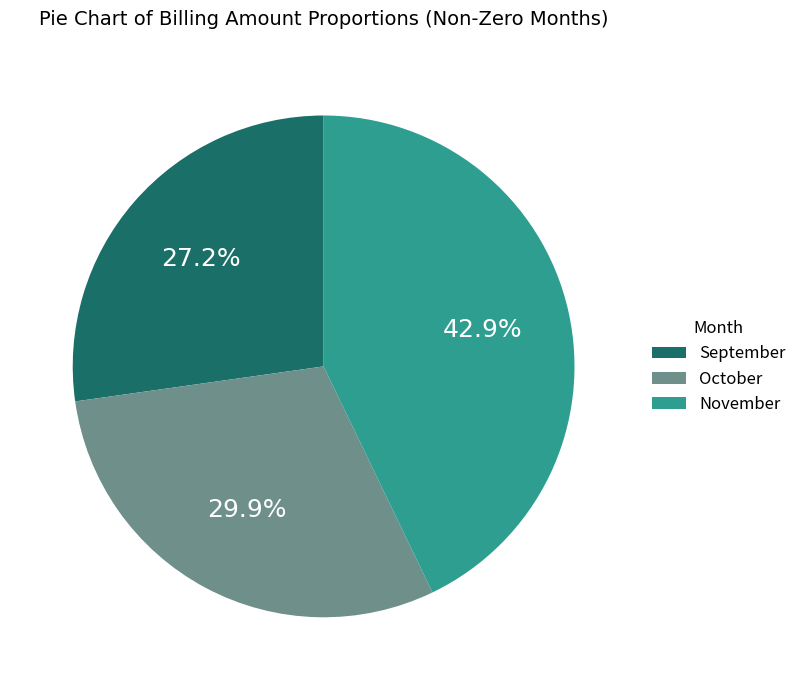

Is there any slice that represents more than half of the pie?

No